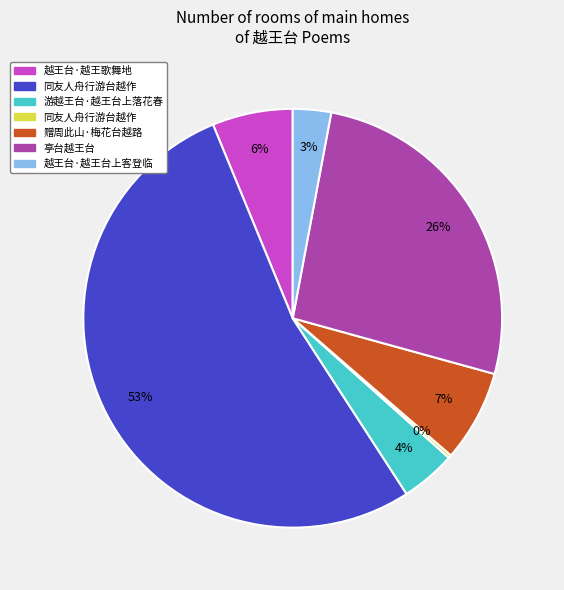

Does any single category account for the majority?

Yes